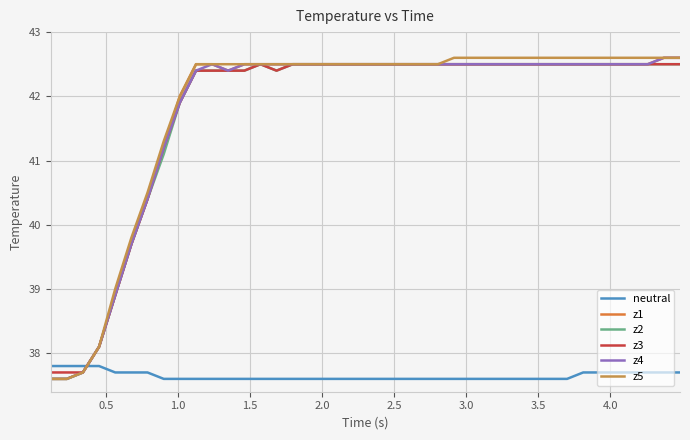

True or false: neutral and z4 cross at least once.

True